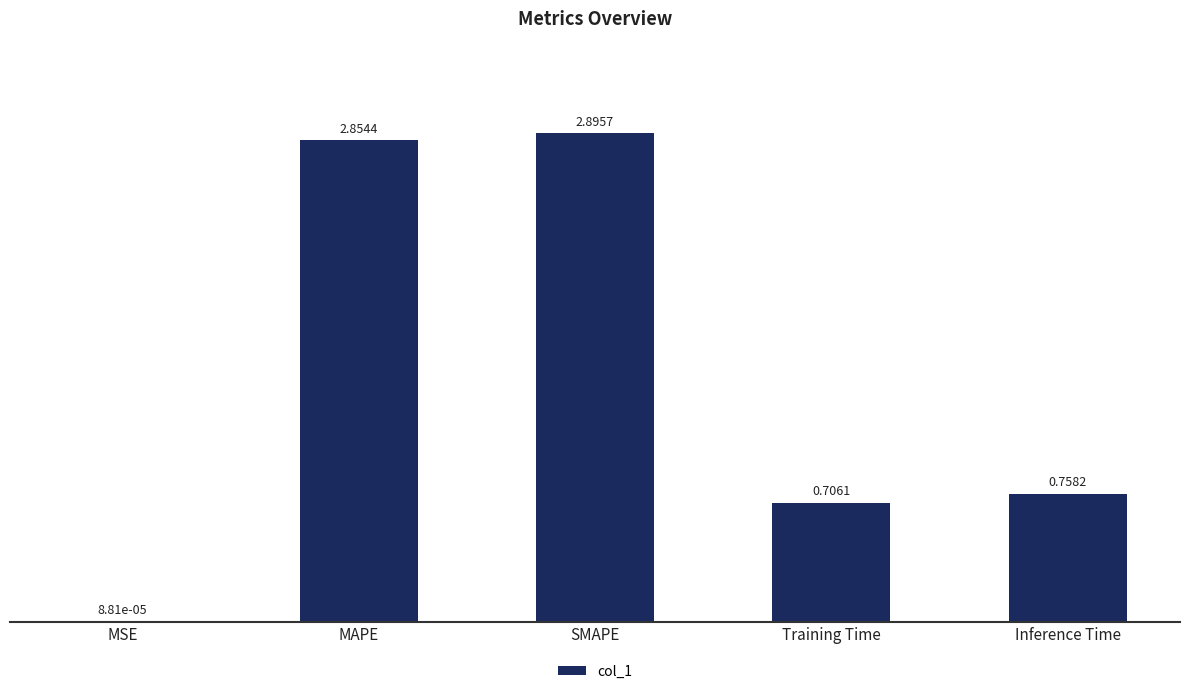

At which category does the chart reach its peak across all series?

SMAPE